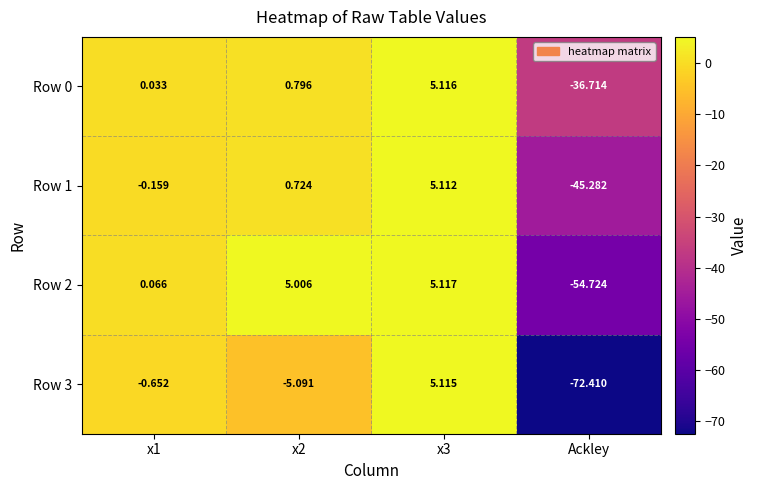

How many distinct data groups are displayed?

4